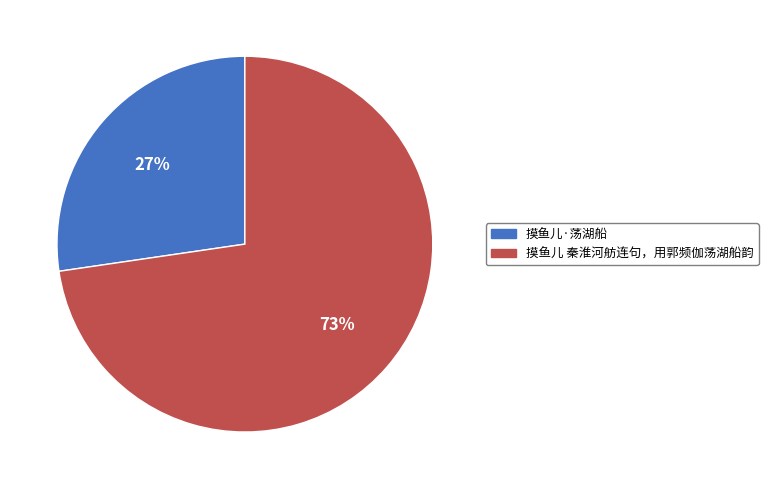

To the nearest percent, what portion does 摸鱼儿 秦淮河舫连句，用郭频伽荡湖船韵 represent?

73%